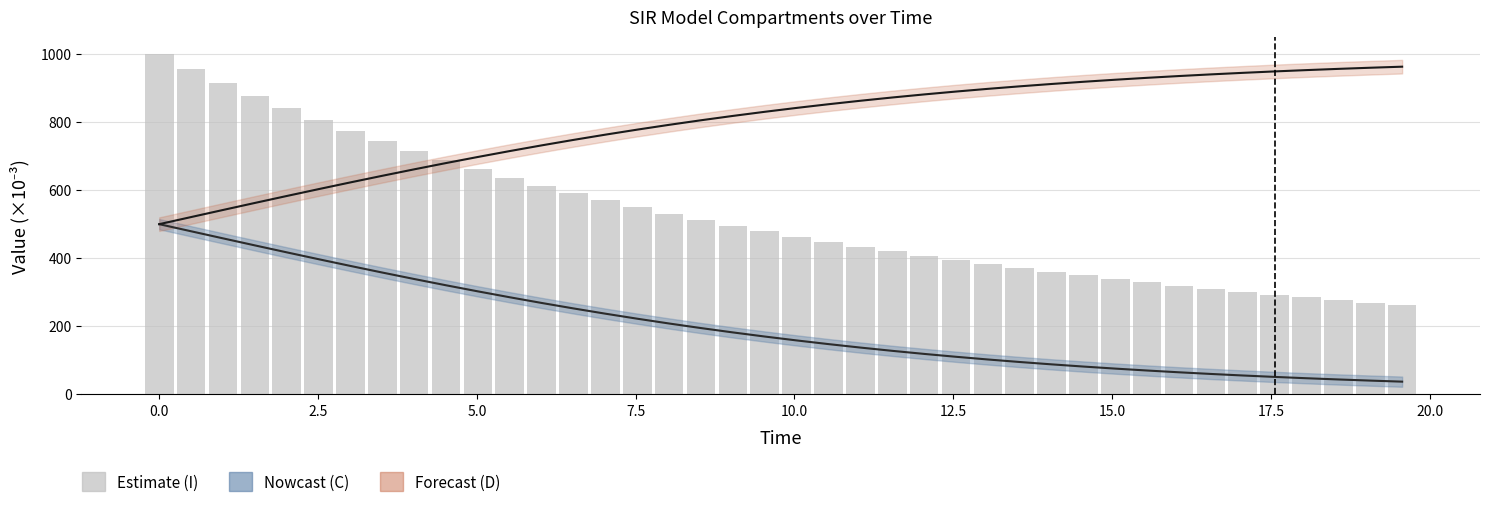

Which series has the largest total across all categories?

D (Deceased/Recovered)